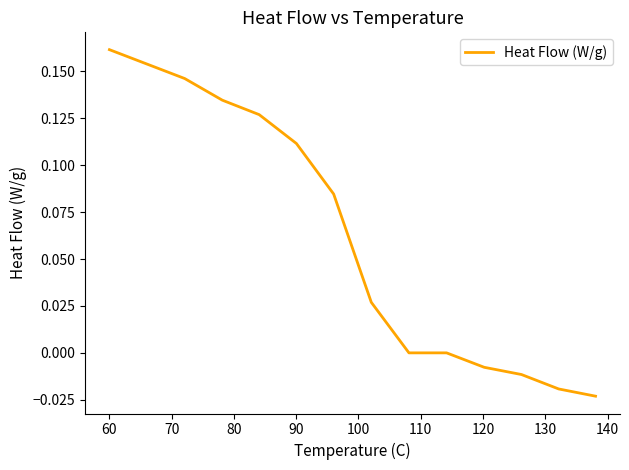

What is the sum of all values?

0.9